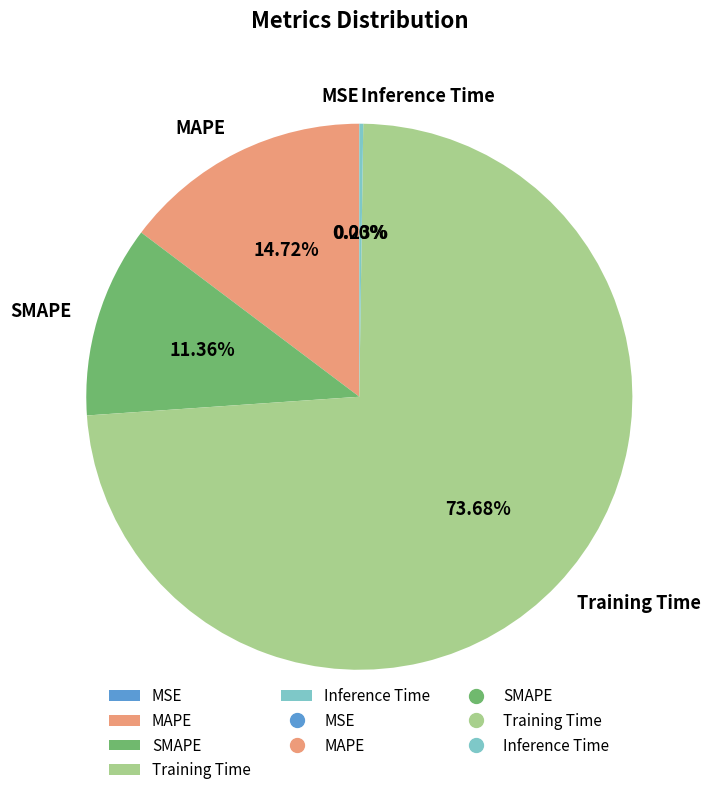

Which category has the biggest portion of the pie?

Training Time